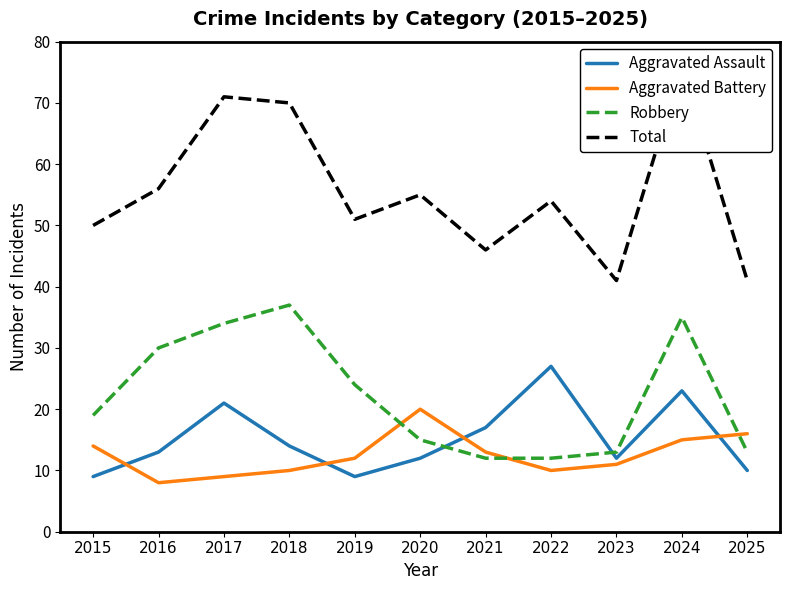

What is the approximate value of Robbery at 2024?

35